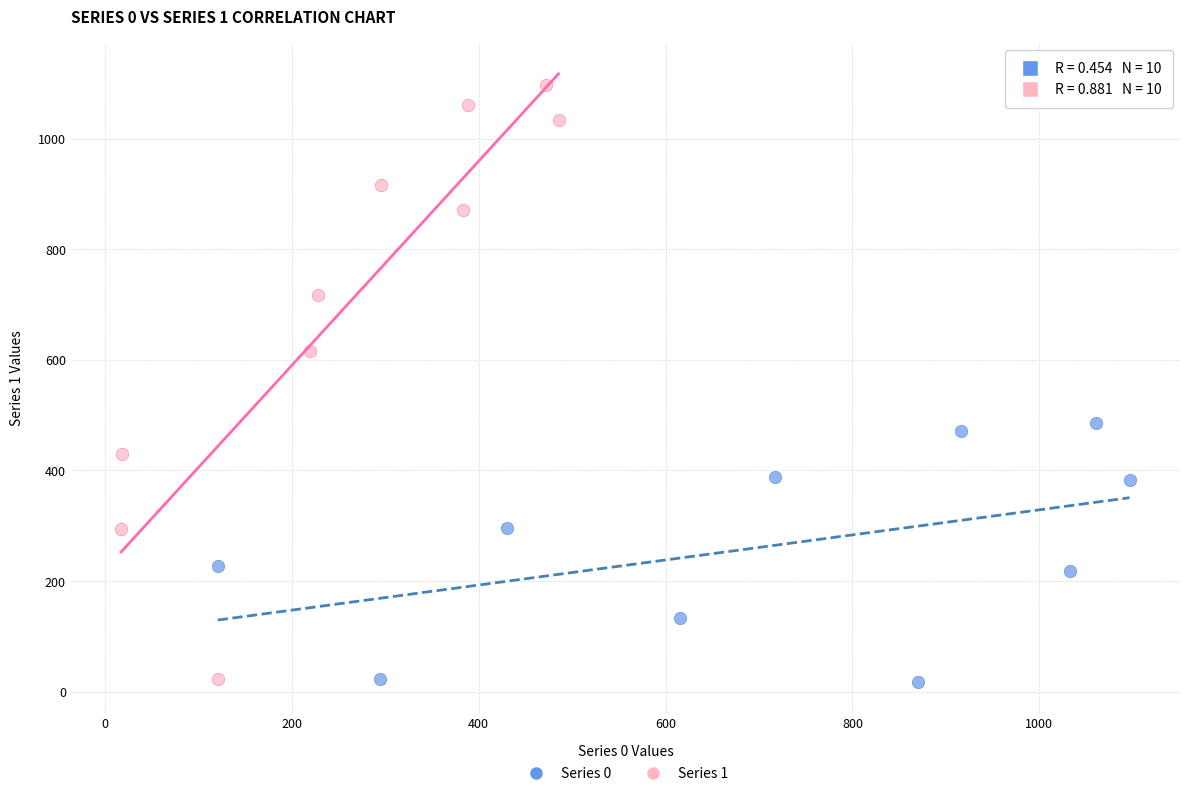

Which series reaches the maximum Y coordinate?

Series 1